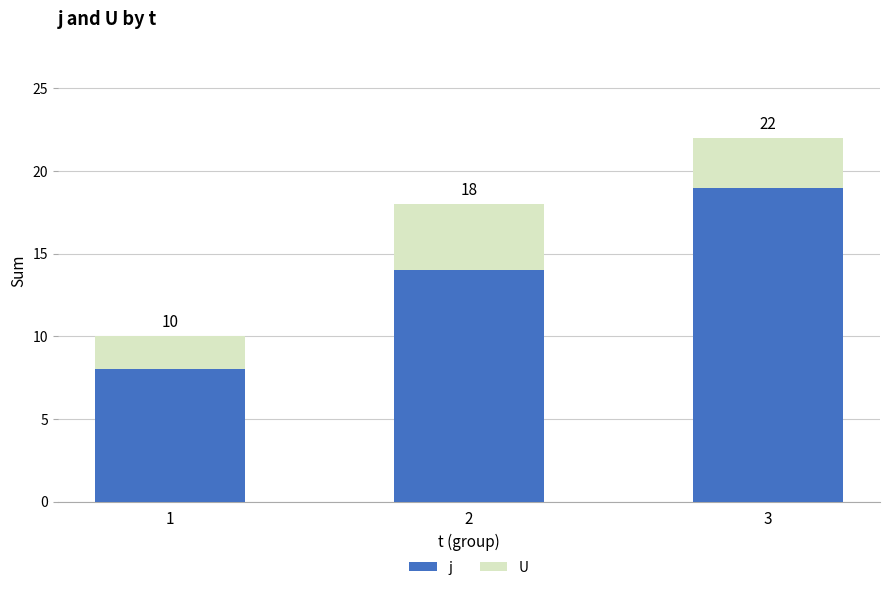

Which category has the lowest value in the j series?

1